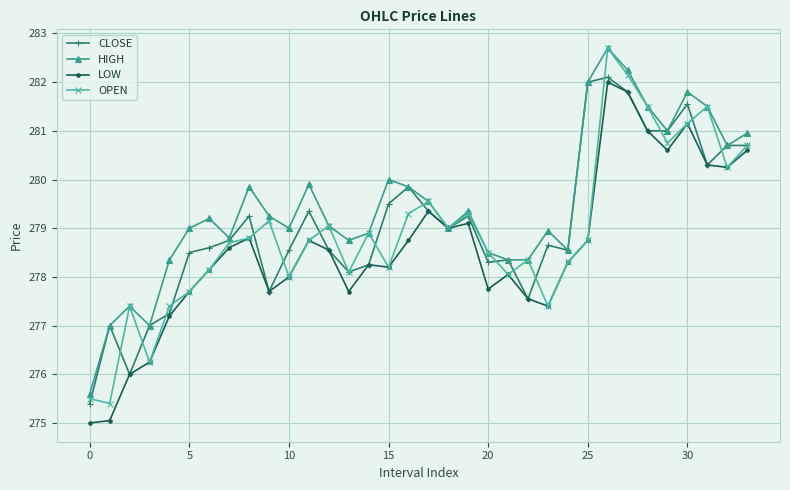

How many data points does each series have?

34